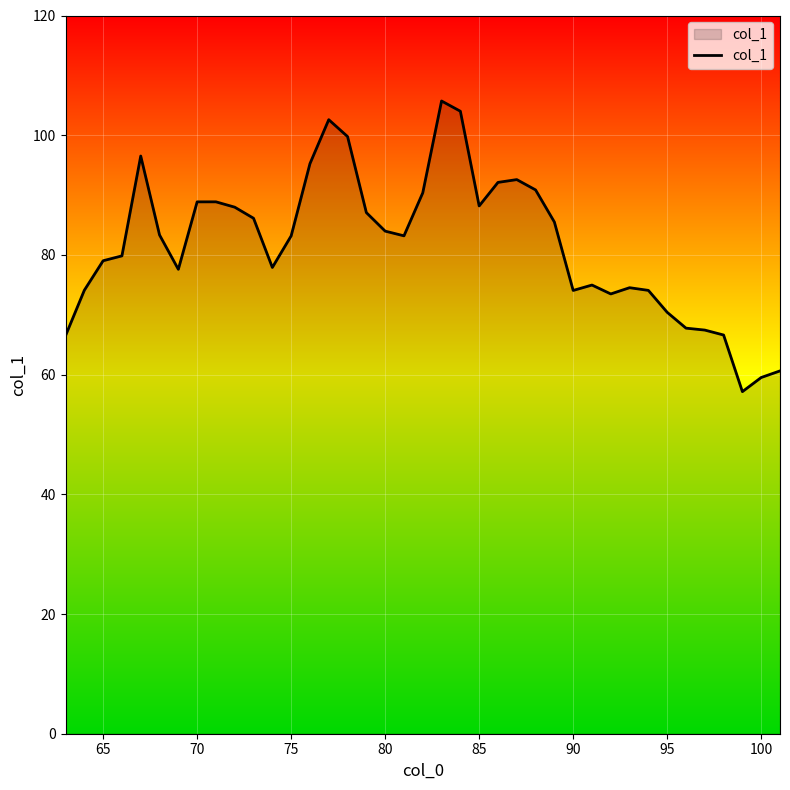

Does the chart have visible grid lines?

Yes